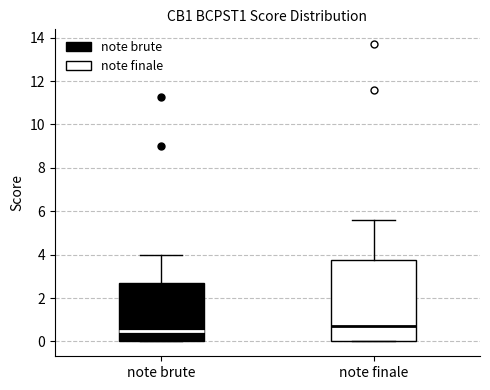

Comparing the boxes themselves (not the whiskers), which one is the tallest?

note finale